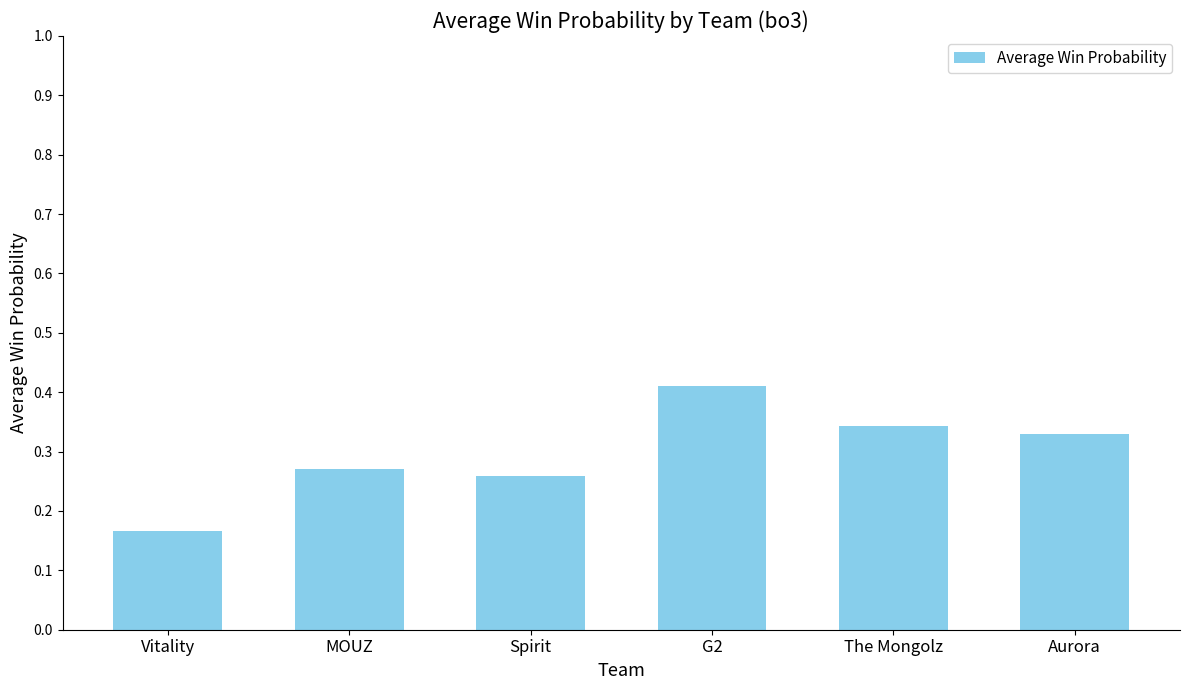

What is the label of the 2nd bar from the right?

The Mongolz